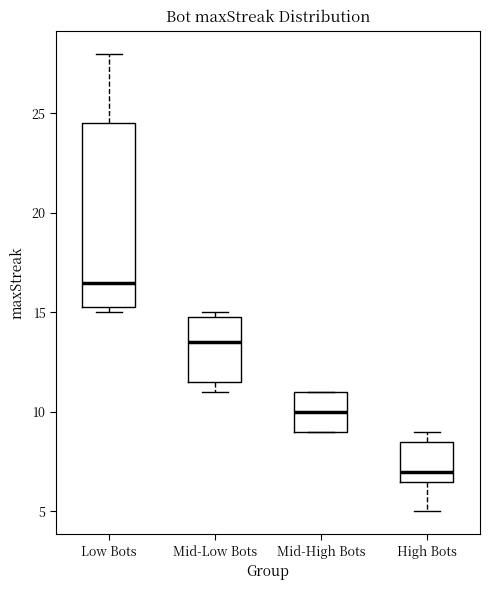

Which box's median line is the highest?

Low Bots